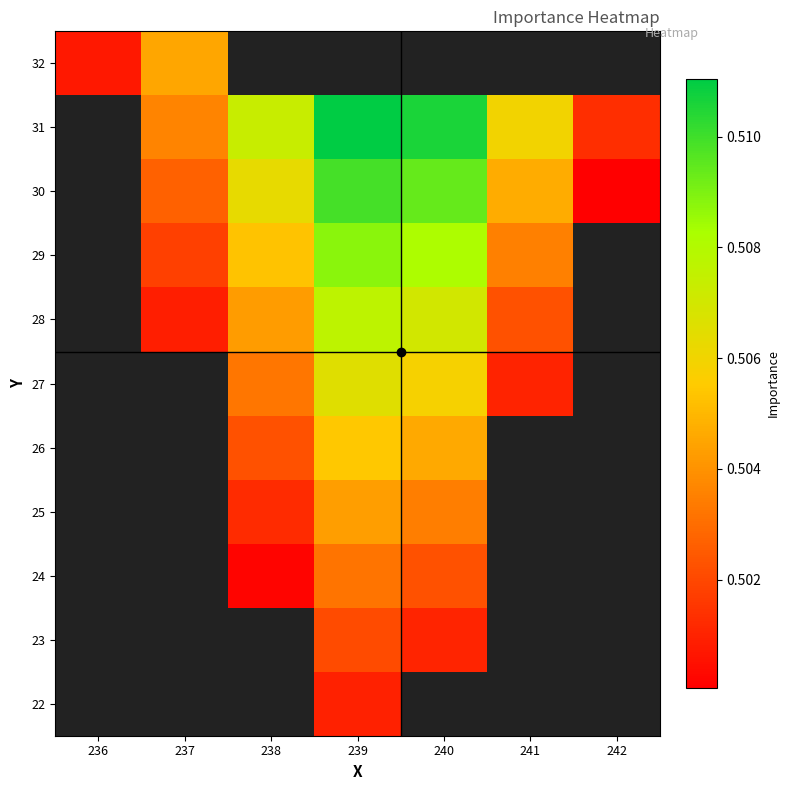

What value does the 32 series have at 237?

0.5